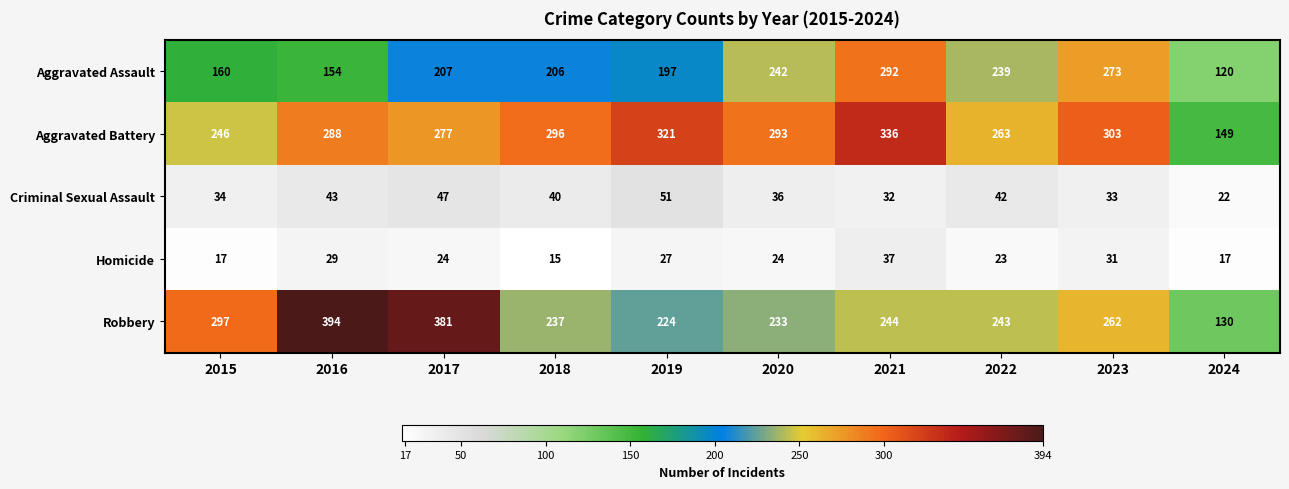

At which label does Homicide reach its minimum?

2018